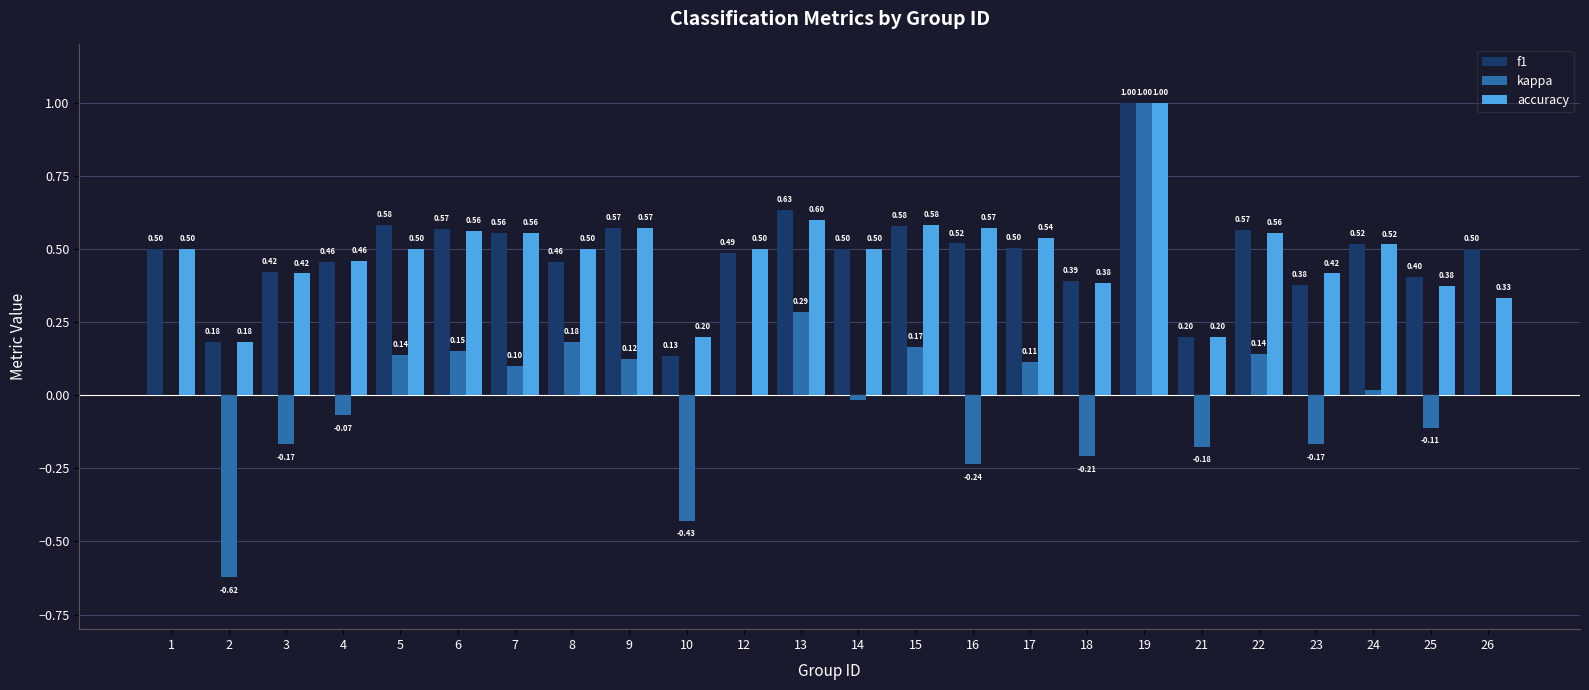

Which series has the widest spread of values?

kappa